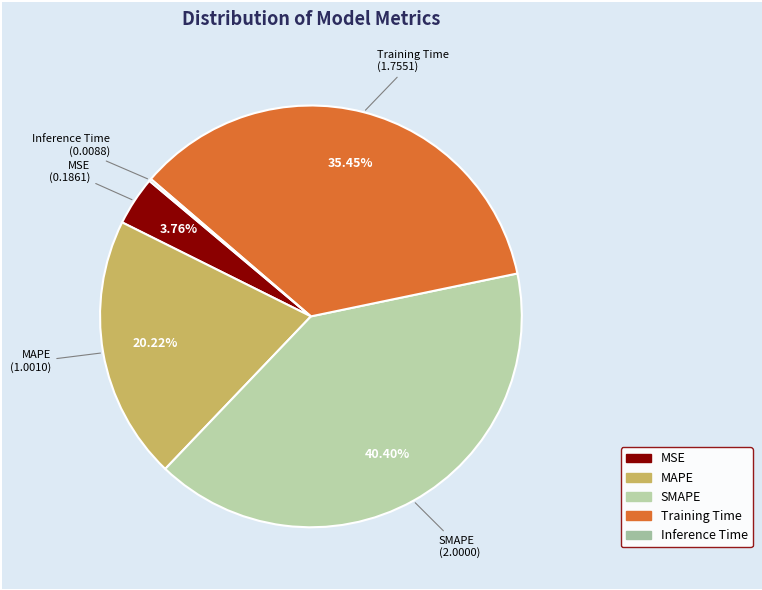

Approximately how many times larger is the value at SMAPE compared to MAPE?

2.0